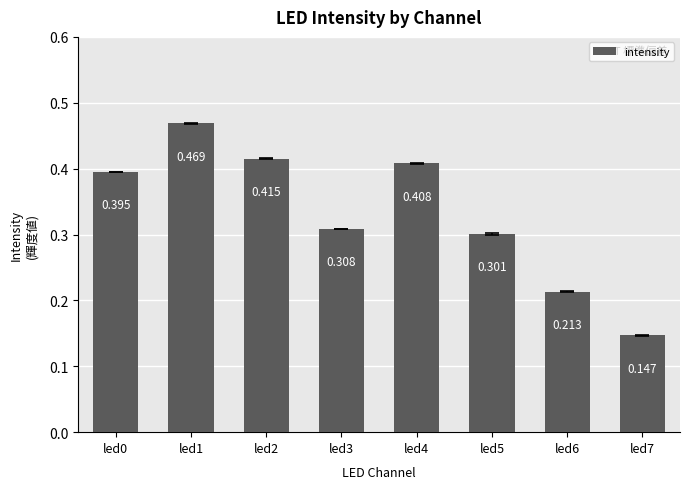

Does the chart contain stacked bars?

No